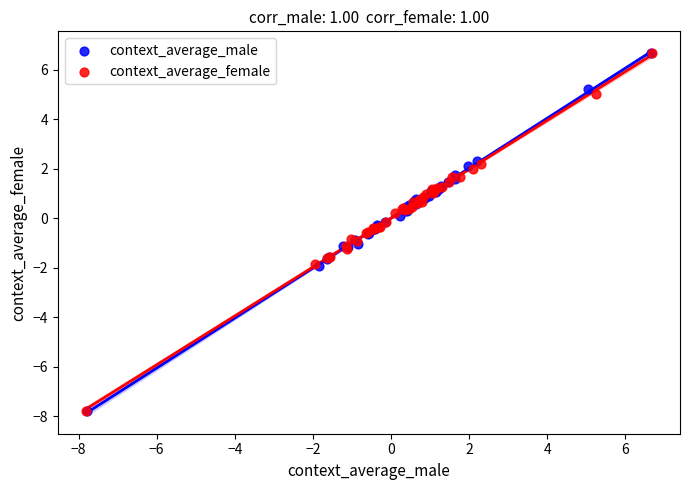

Which series has the widest spread of Y values?

context_average_male